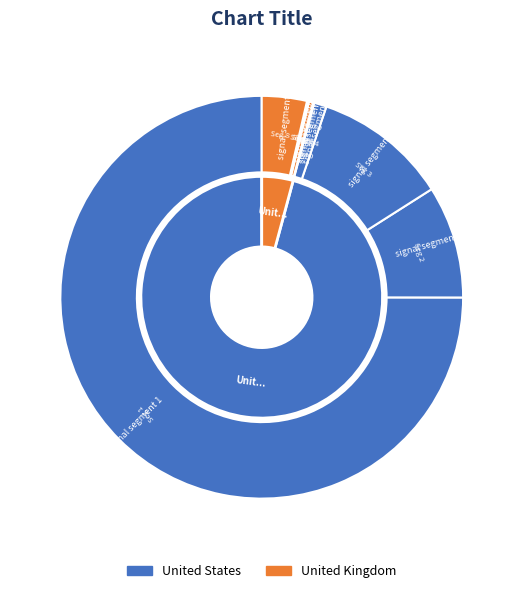

What is the majority slice?

signal segment 1